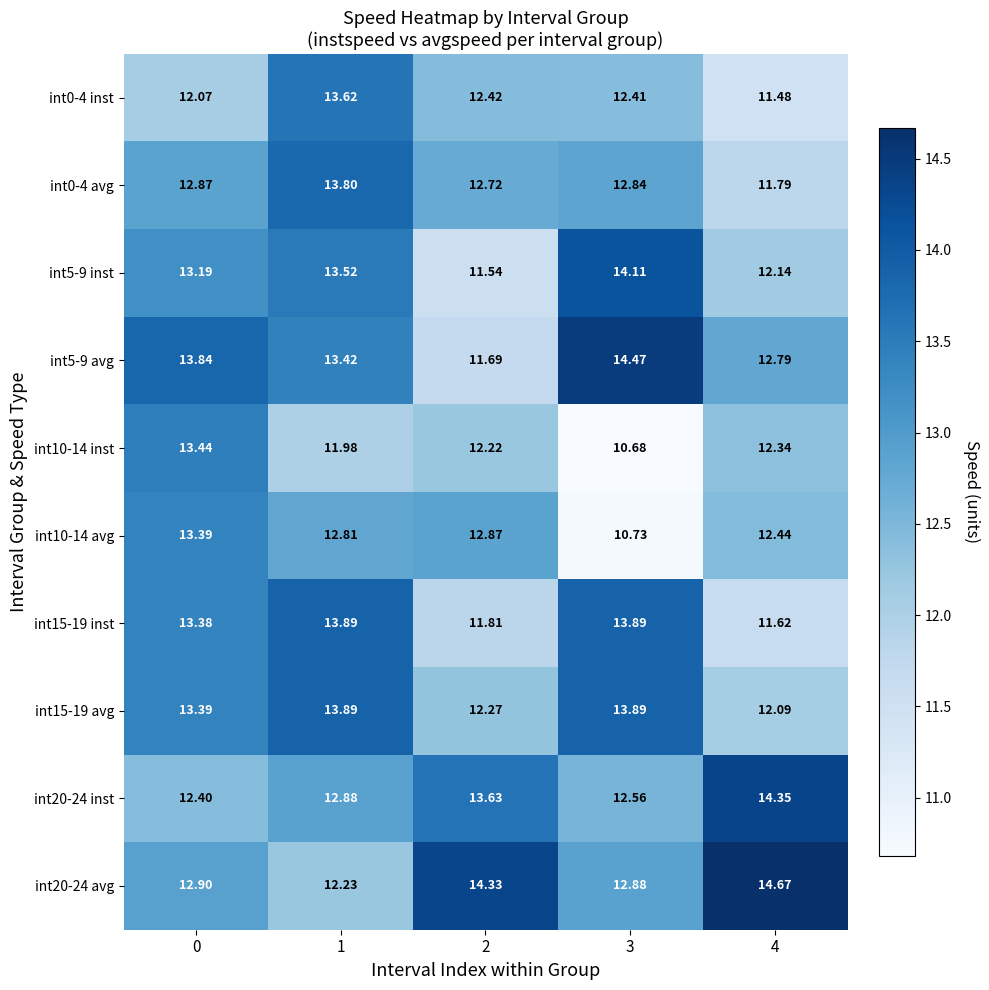

What is the greatest value displayed?

14.7